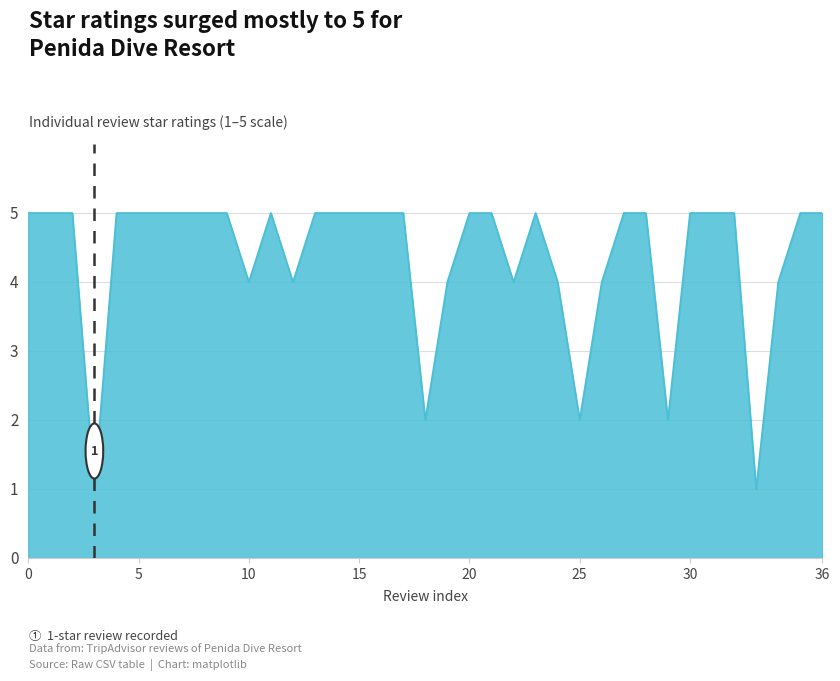

What is the difference between the maximum and minimum values?

4